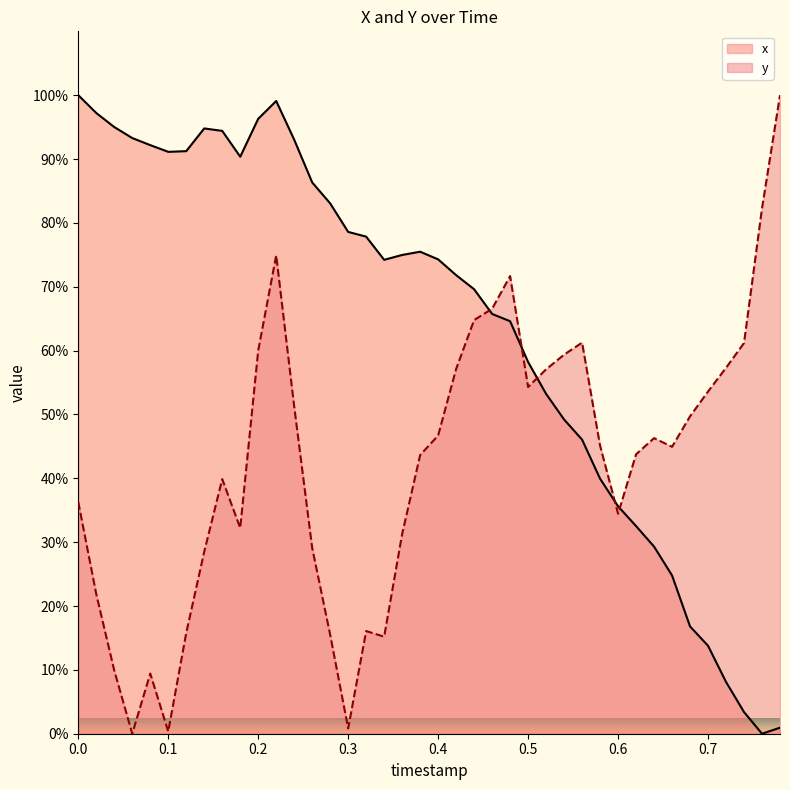

How many values in x are above zero?

39